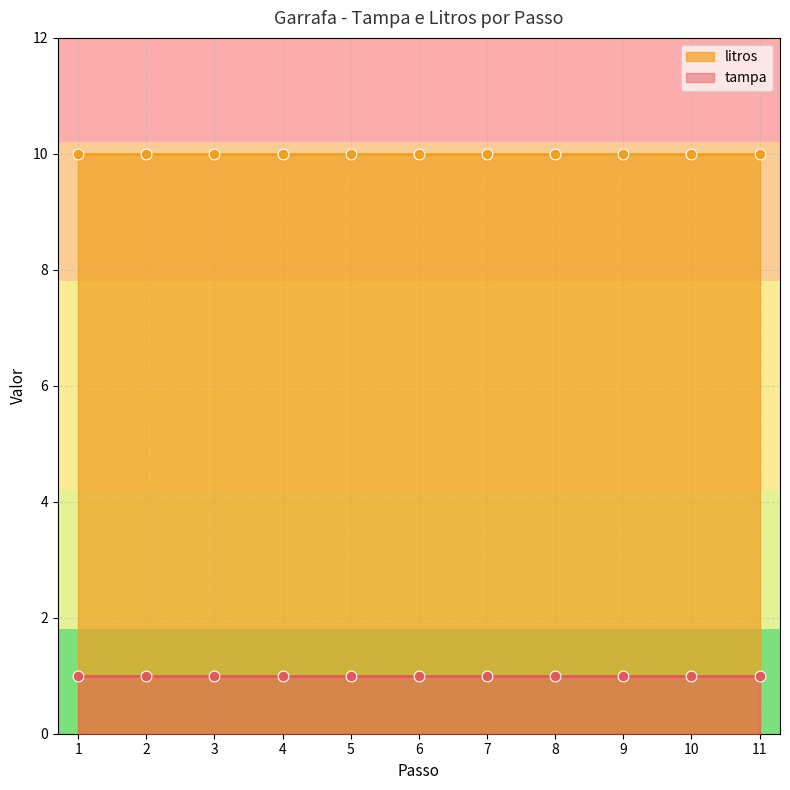

What are all the series names shown in the legend?

tampa, litros